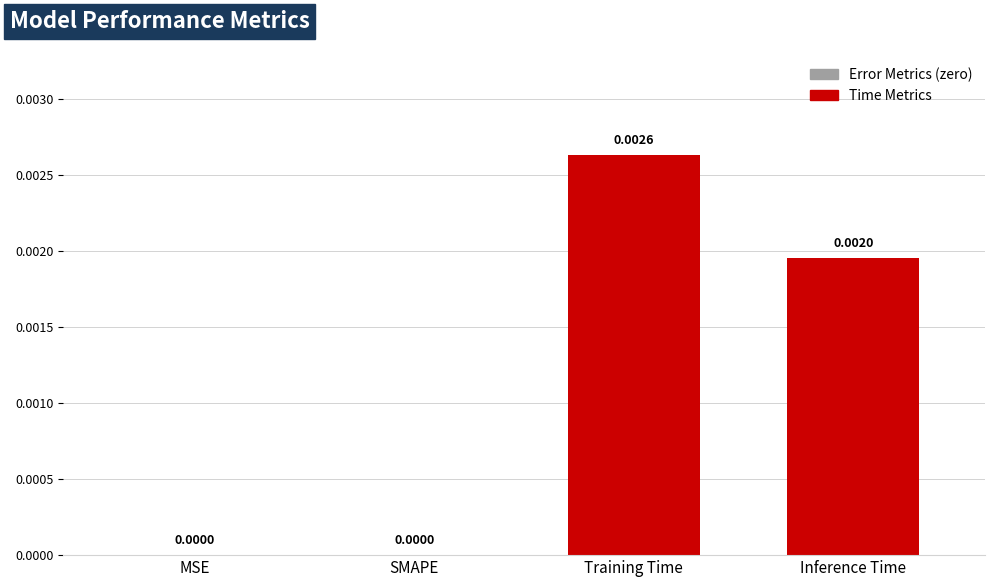

The chart shows a value of 0.0 at Inference Time. True or false?

True